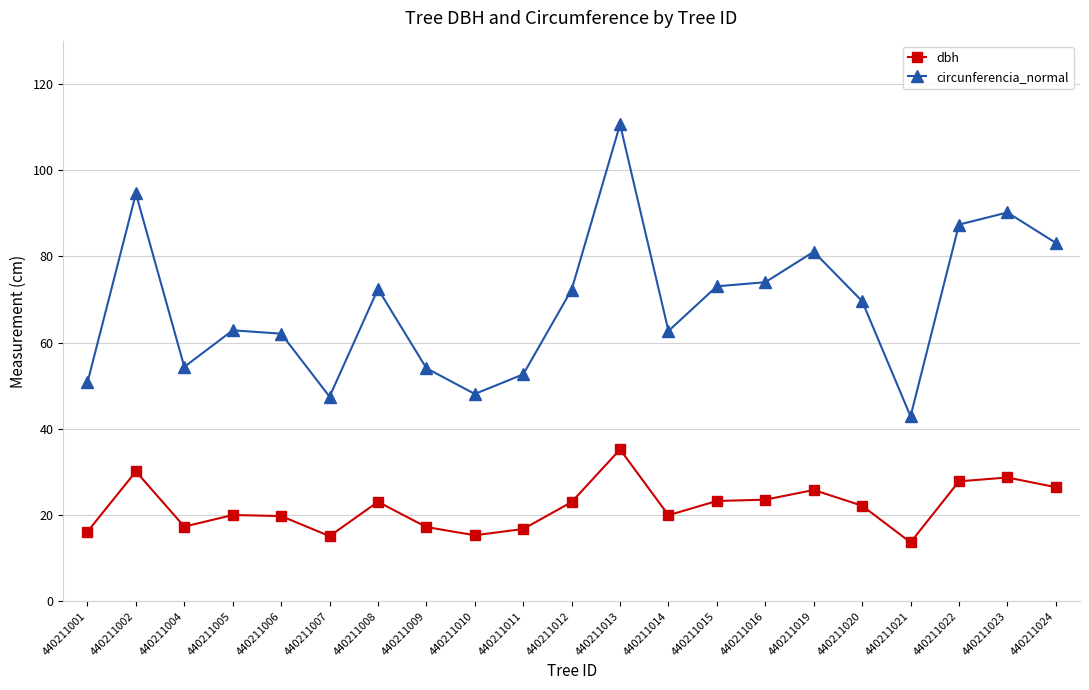

How many lines are shown in the chart?

2